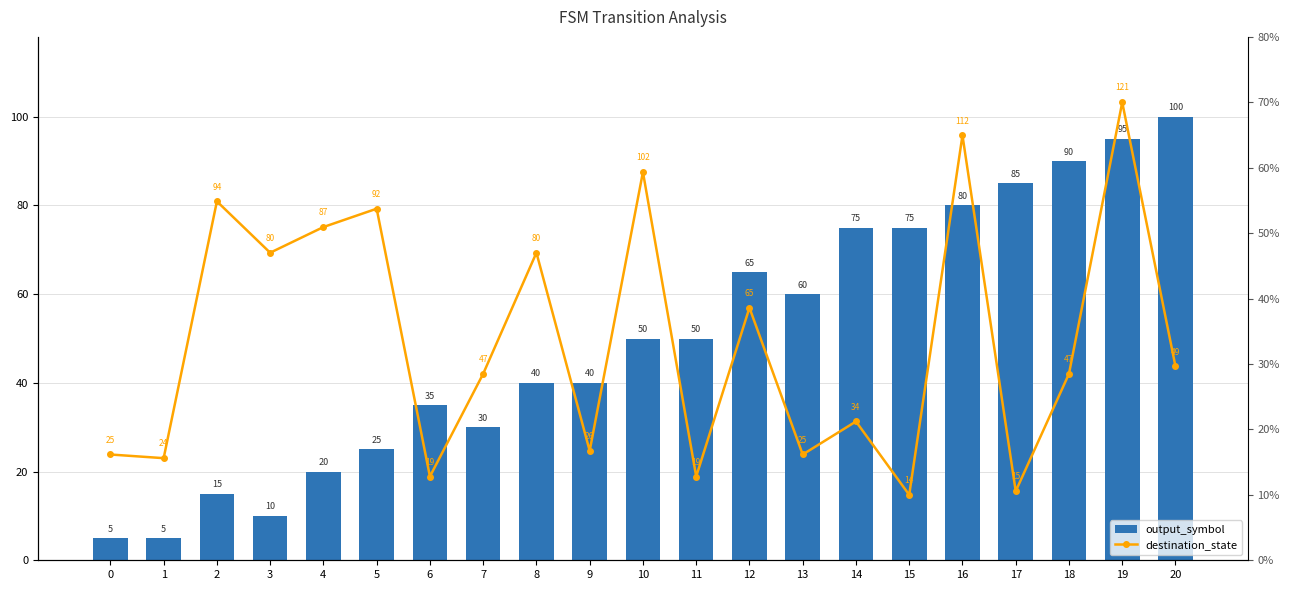

Rank the series by their average value, from lowest to highest.

destination_state, output_symbol